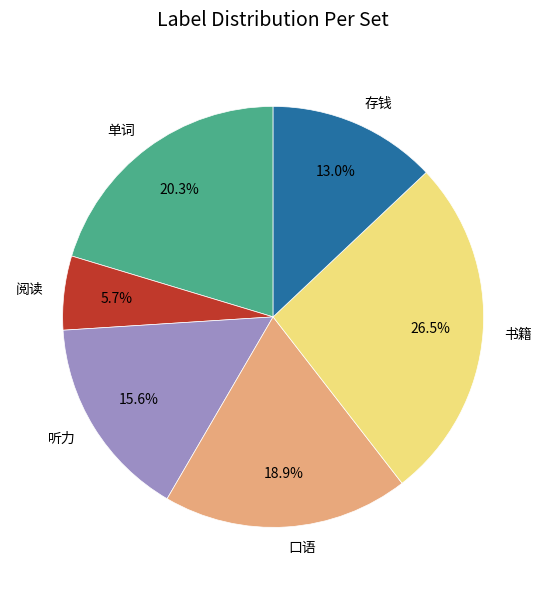

Rank the categories by value from highest to lowest.

书籍, 单词, 口语, 听力, 存钱, 阅读